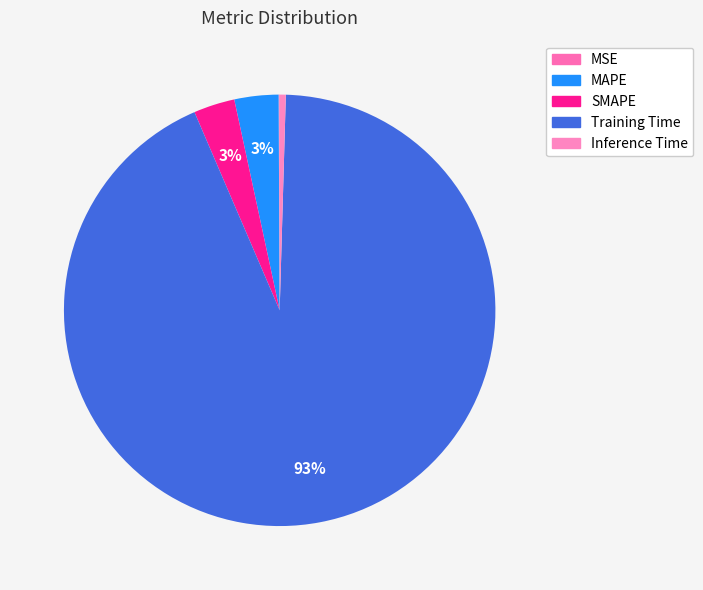

Combined, do MSE and SMAPE account for over 50%?

No